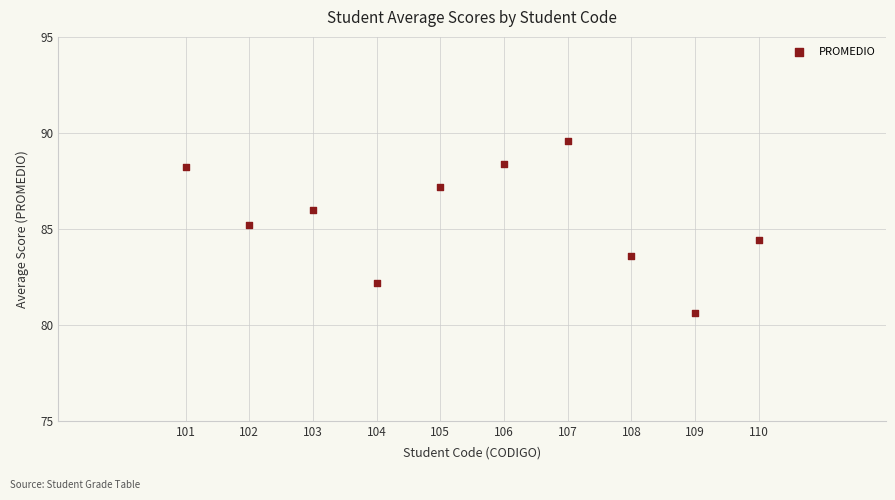

What Y value in the scatter plot is closest to 85?

85.2